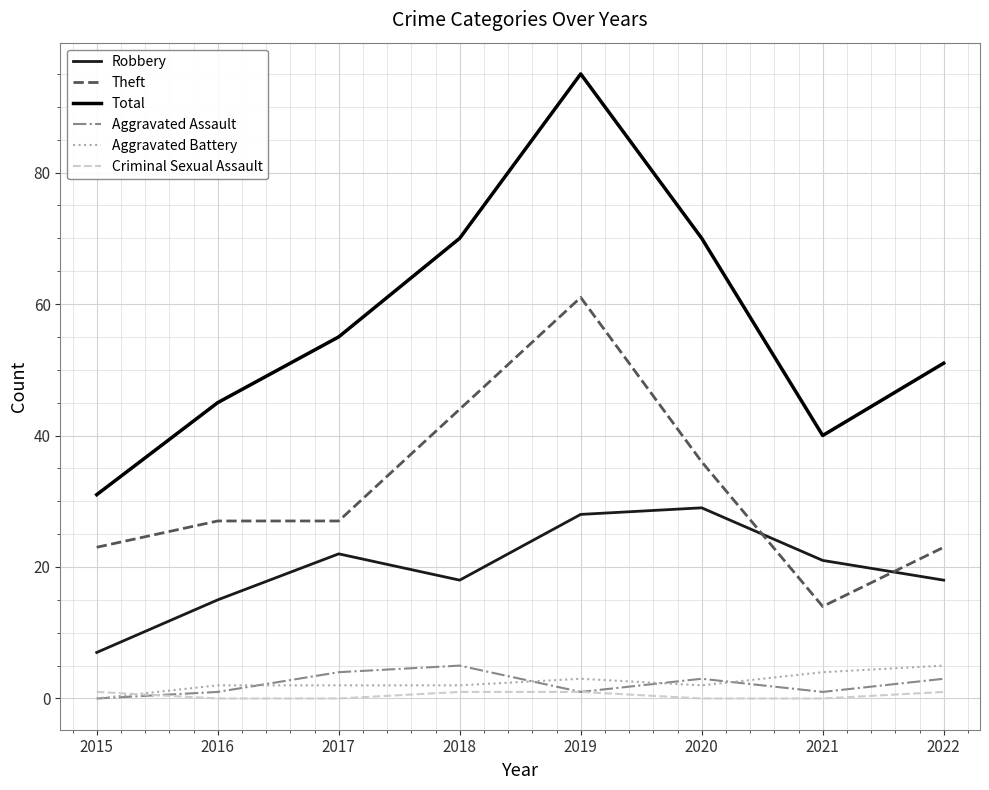

Is it true that Aggravated Assault equals 1 at 2016?

True